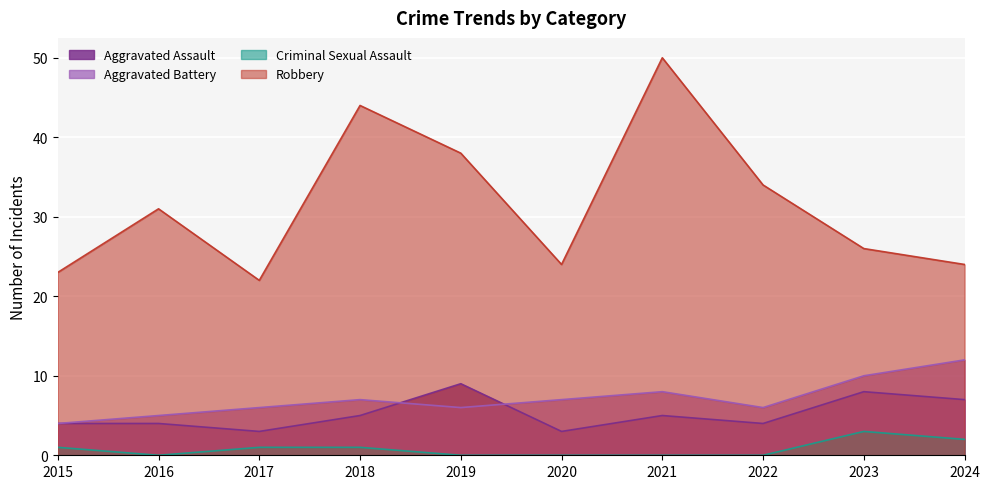

True or false: Aggravated Battery has a value of 2 at 2016.

False